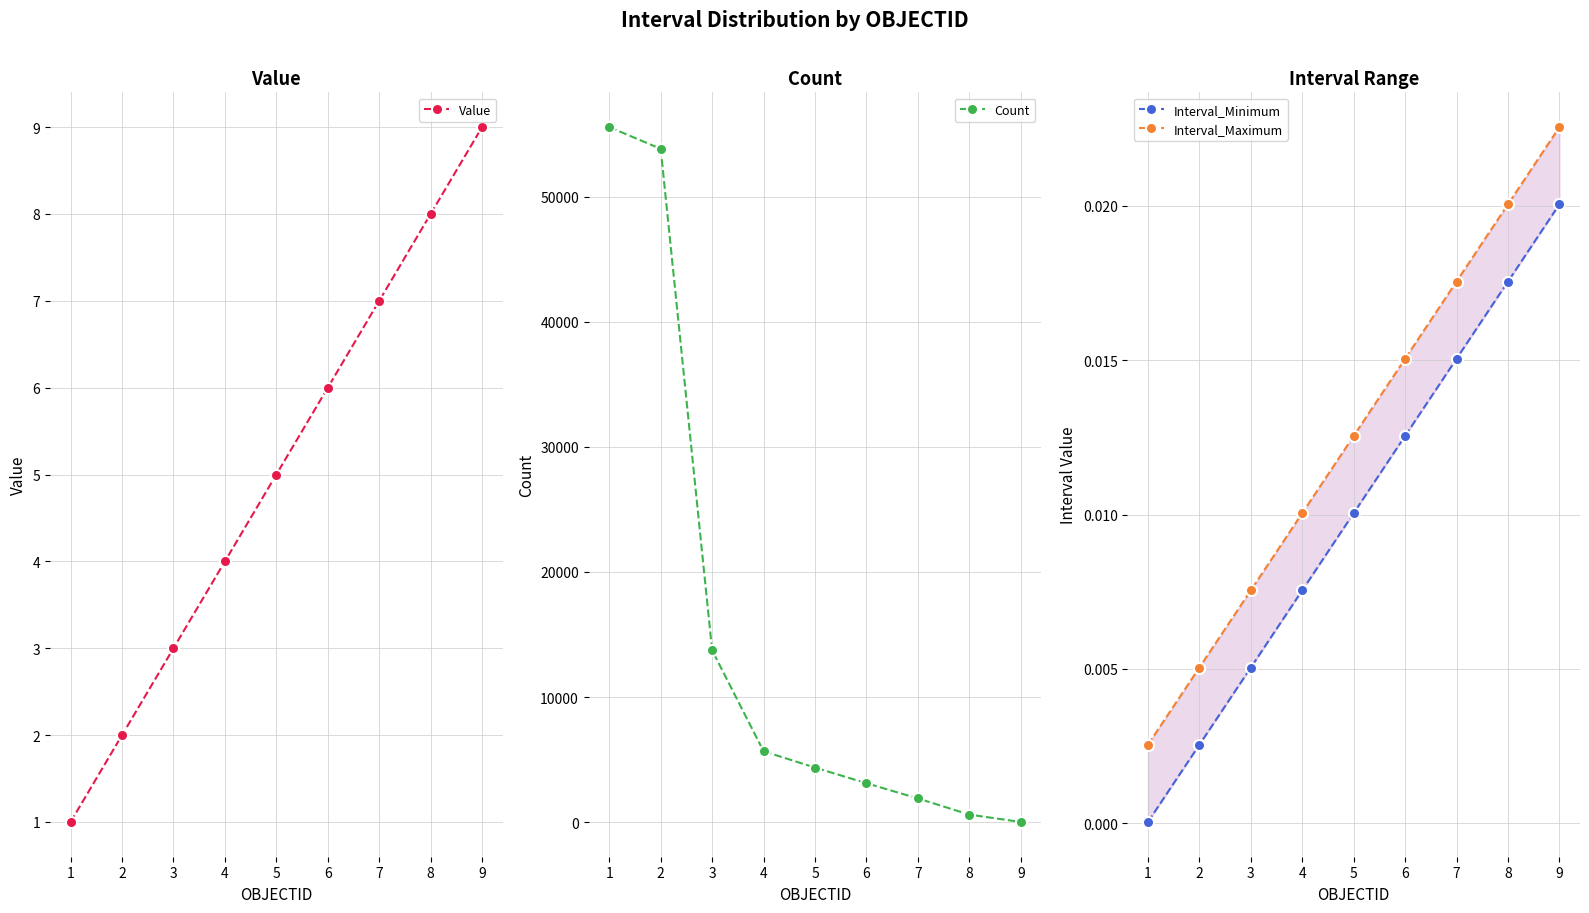

List the series in order of their peak value, lowest first.

Interval_Minimum, Interval_Maximum, Value, Count